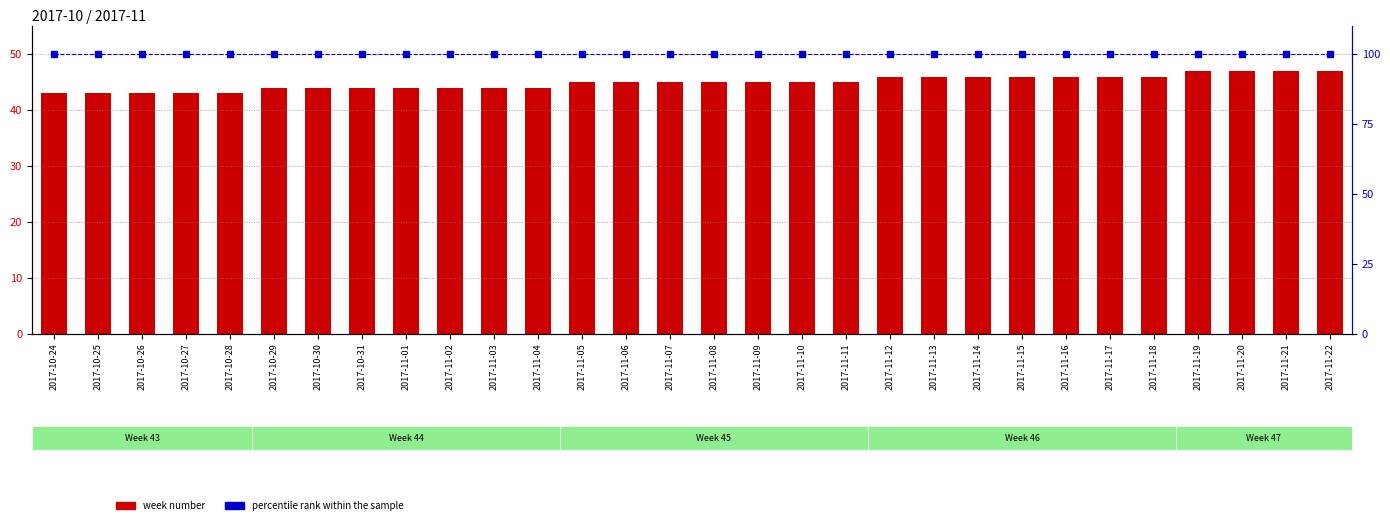

At which label does percentile rank within the sample reach its peak?

2017-10-24